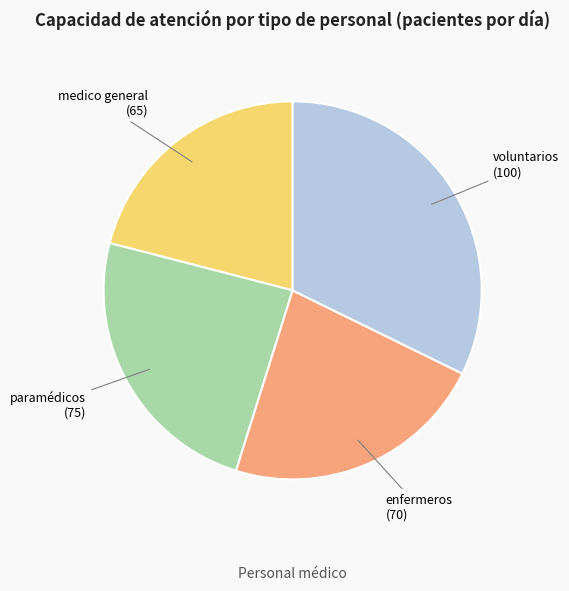

Count the number of slices in the pie.

4